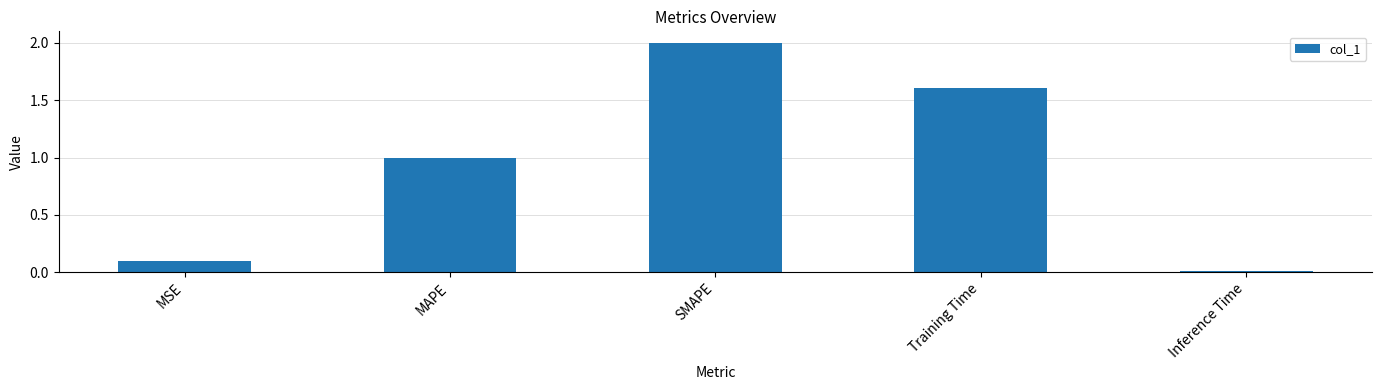

Rank the categories by value from highest to lowest.

SMAPE, Training Time, MAPE, MSE, Inference Time